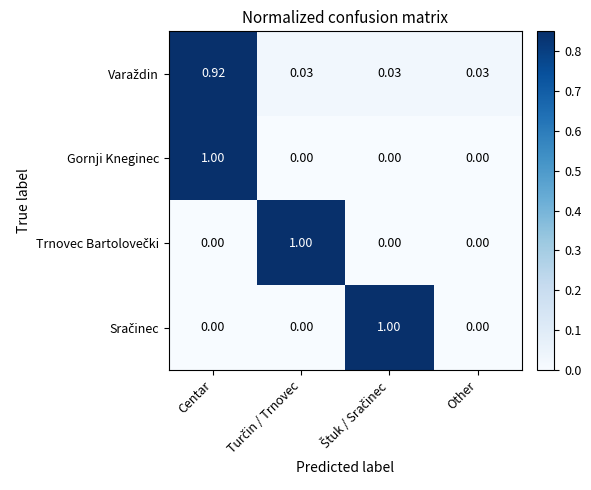

At which category is the sum across all series the highest?

Centar